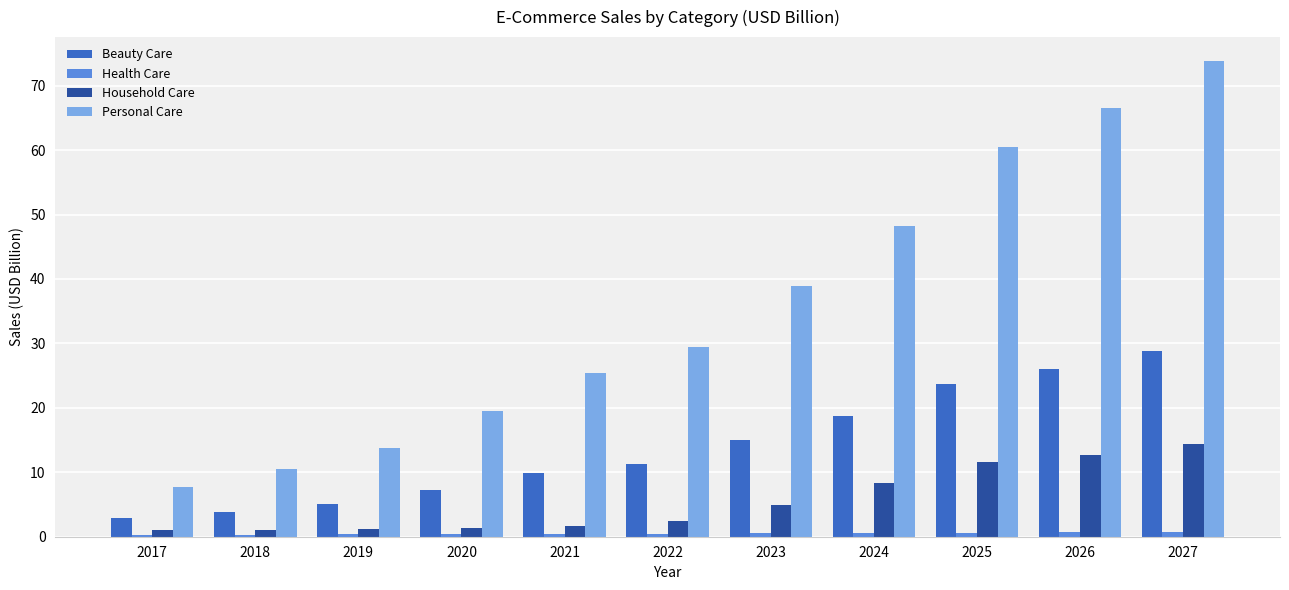

What is the difference between the maximum and minimum values in the Personal Care series?

66.1